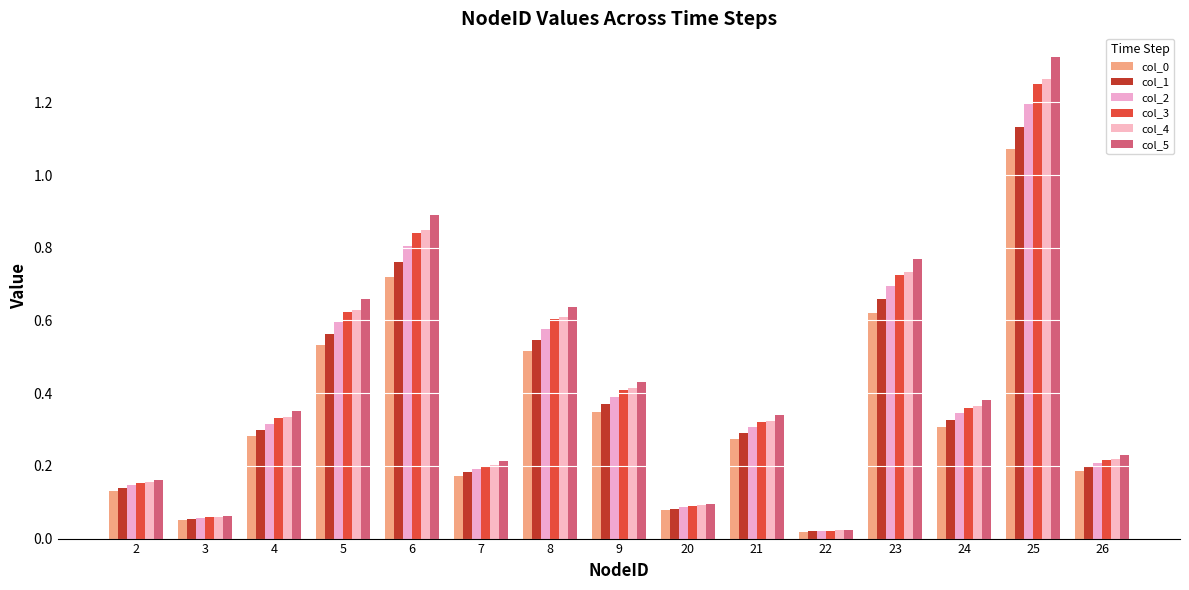

At which category is the sum across all series the highest?

25